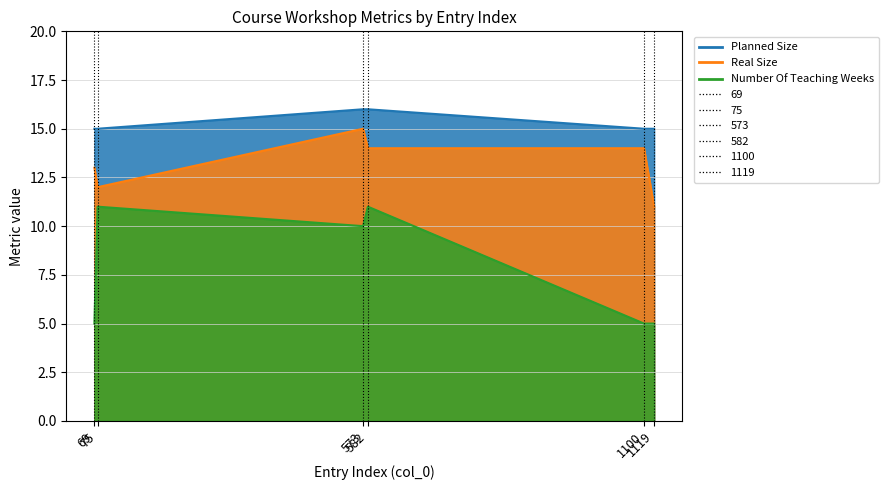

How many data points in Number Of Teaching Weeks are less than 10?

3